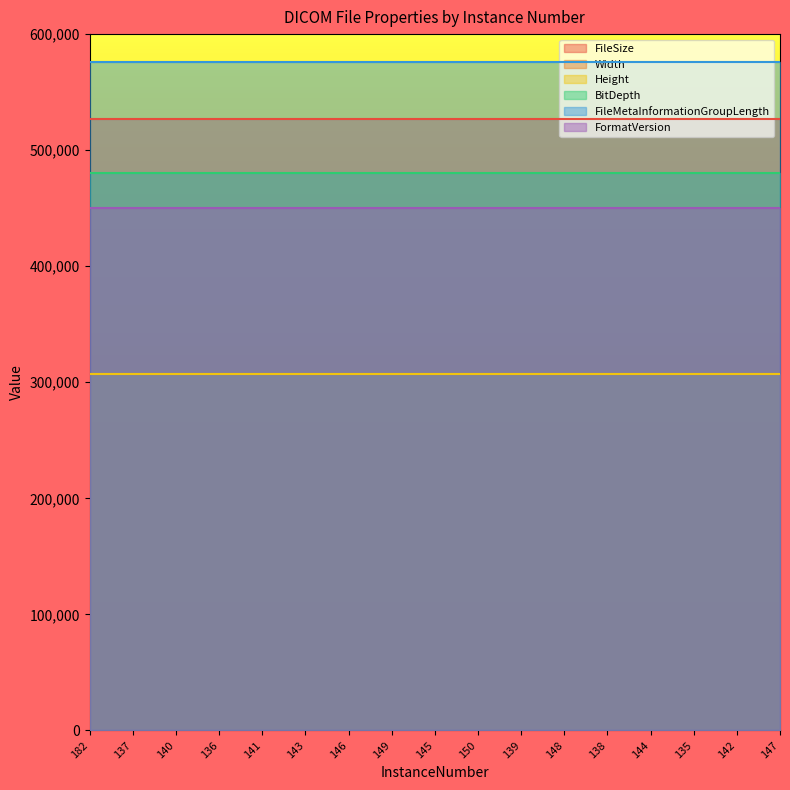

True or false: Height has more than 2 interior local peaks.

False